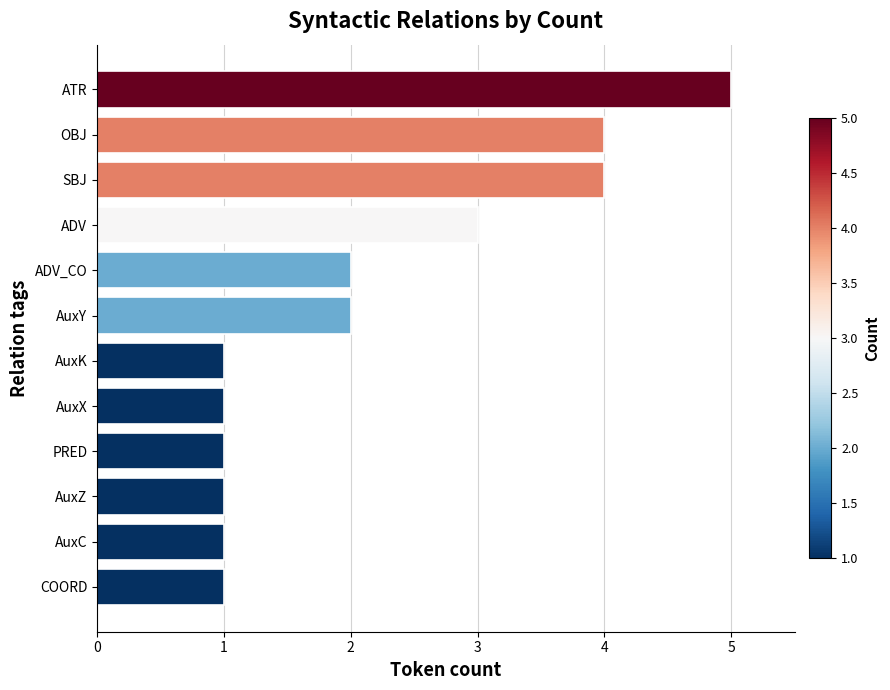

The chart shows a value of 3 at ATR. True or false?

False